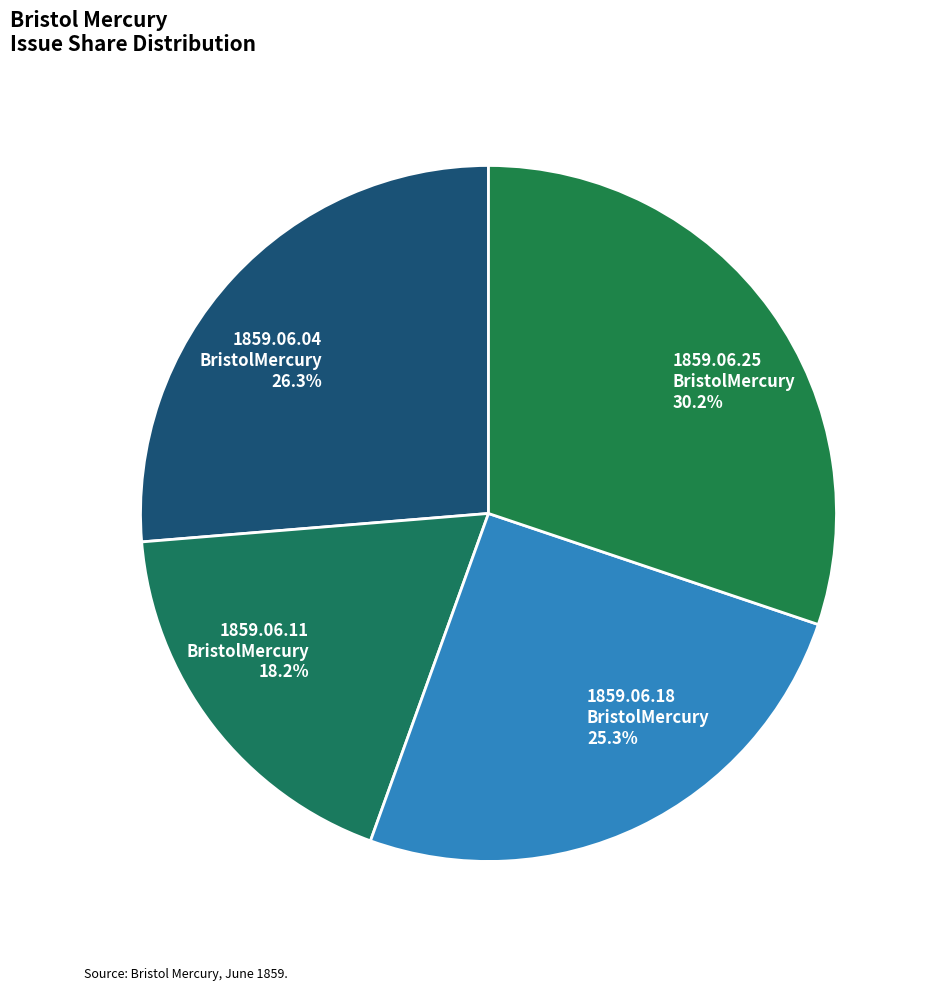

Which has a higher value, 1859.06.04 BristolMercury or 1859.06.18 BristolMercury?

1859.06.04 BristolMercury